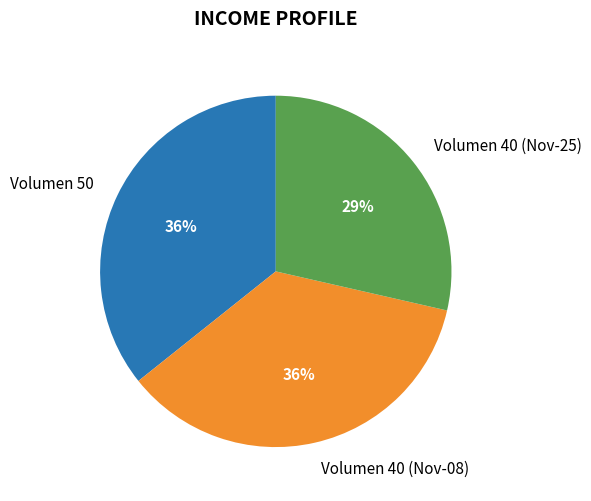

Count the number of slices in the pie.

3